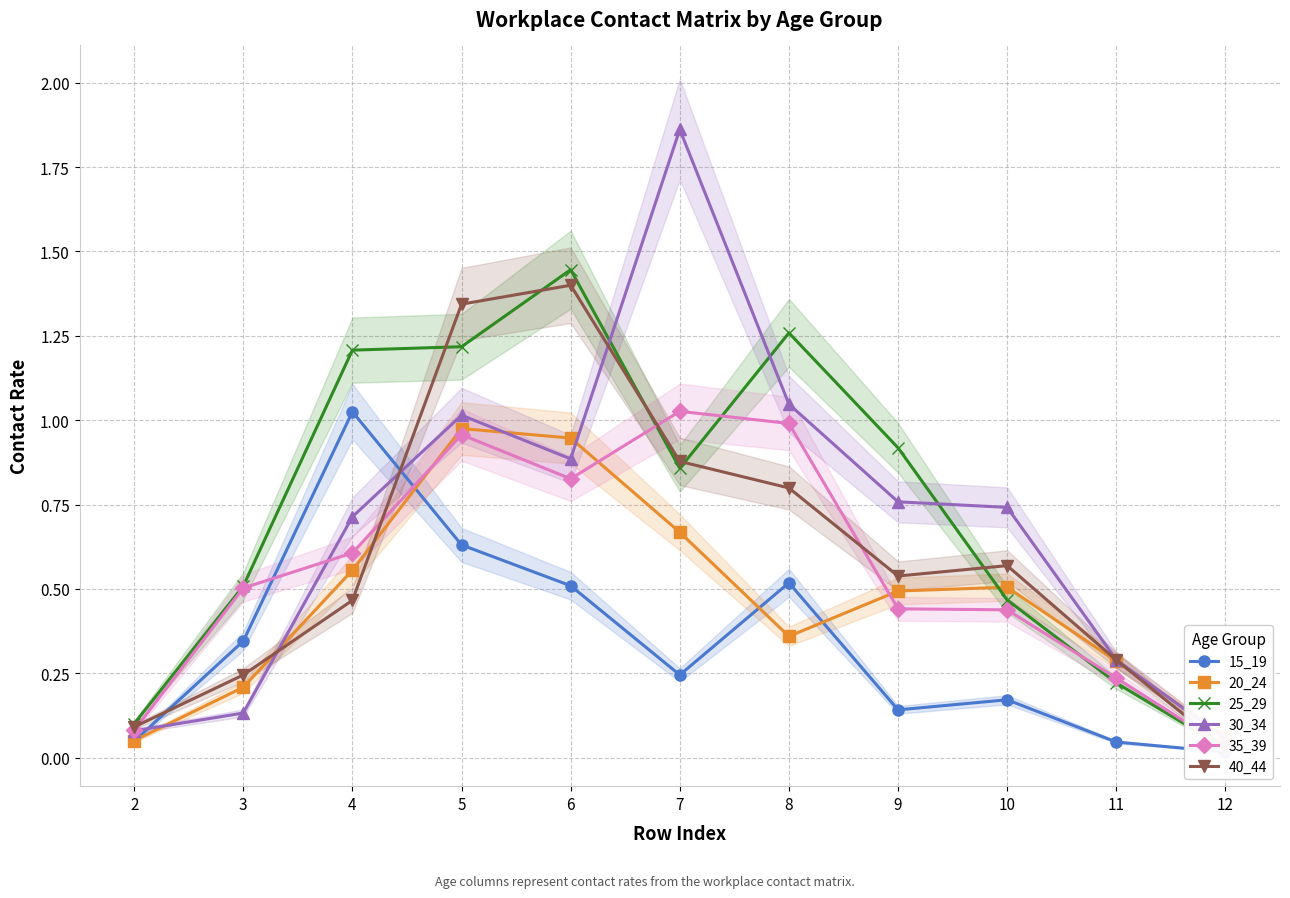

What are all the series names shown in the legend?

15_19, 20_24, 25_29, 30_34, 35_39, 40_44